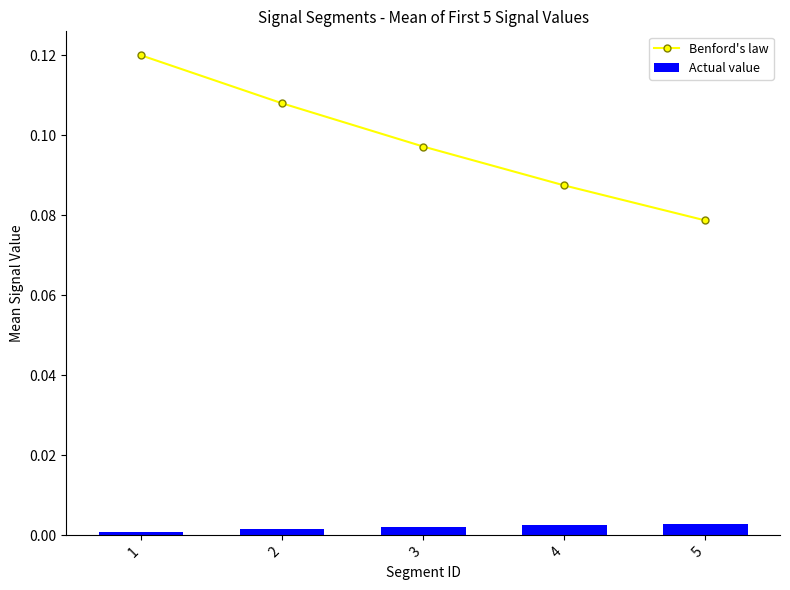

At which category is the sum across all series the highest?

1